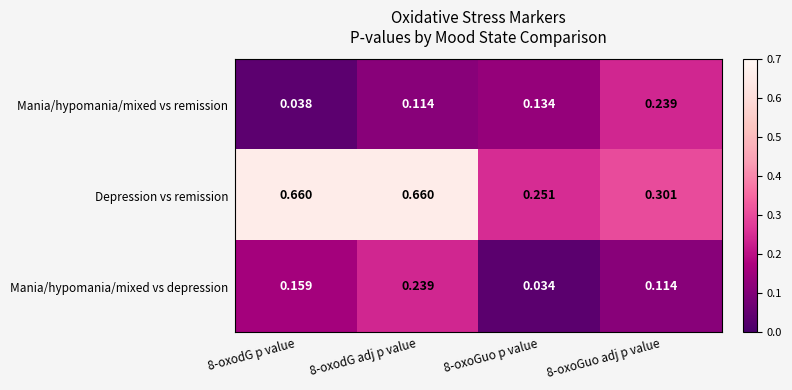

Is the value of Depression vs remission at 8-oxoGuo p value greater than the value of Mania/hypomania/mixed vs remission at 8-oxoGuo p value?

Yes